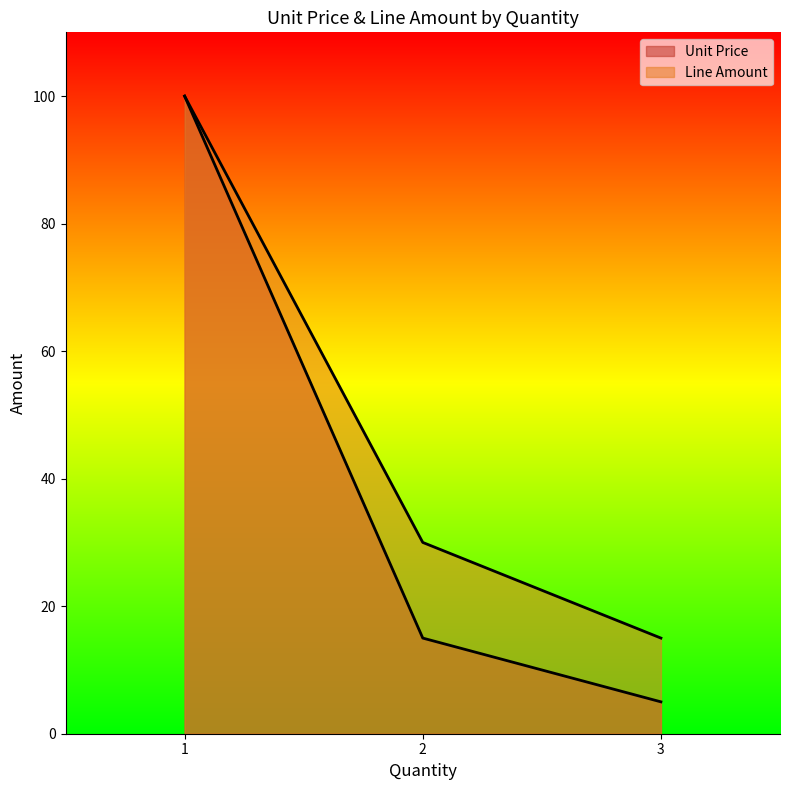

What value does the Unit Price series have at 3.0?

5